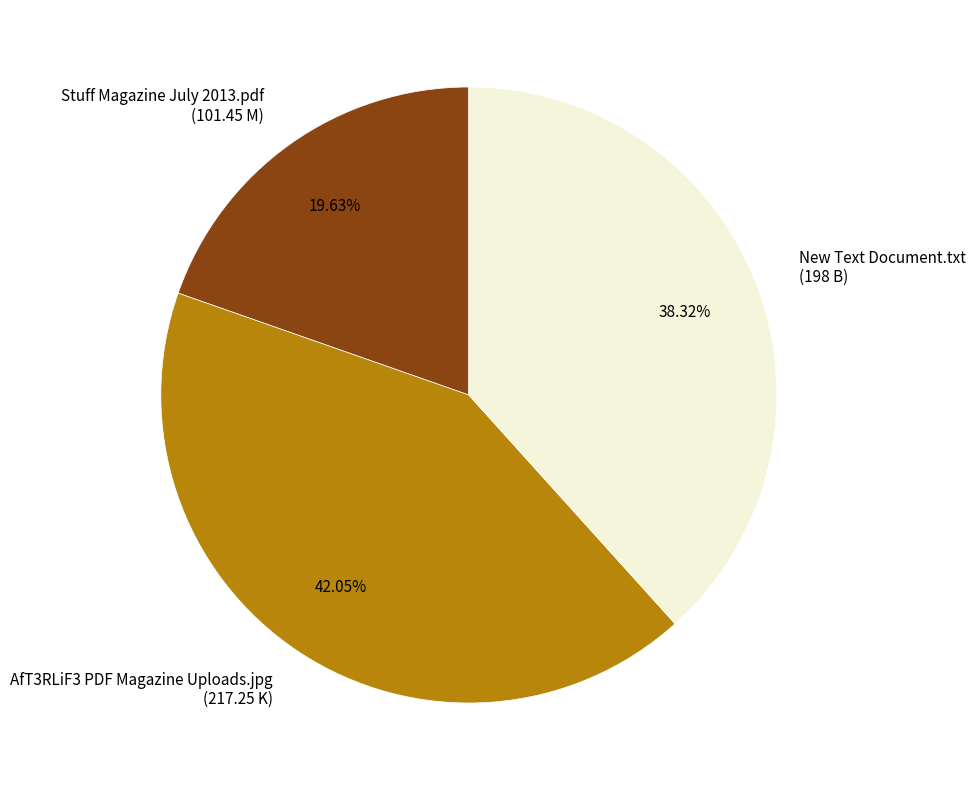

To the nearest percent, what is the average slice percentage?

33%